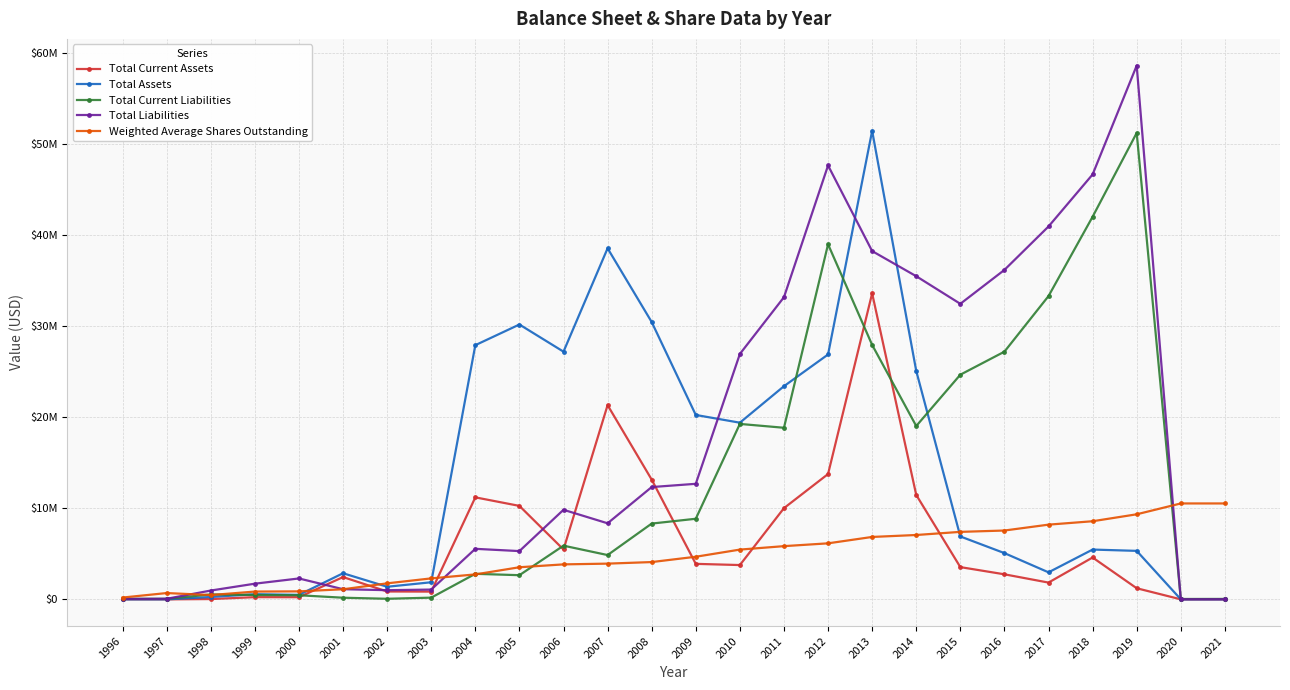

Does the chart have visible grid lines?

Yes